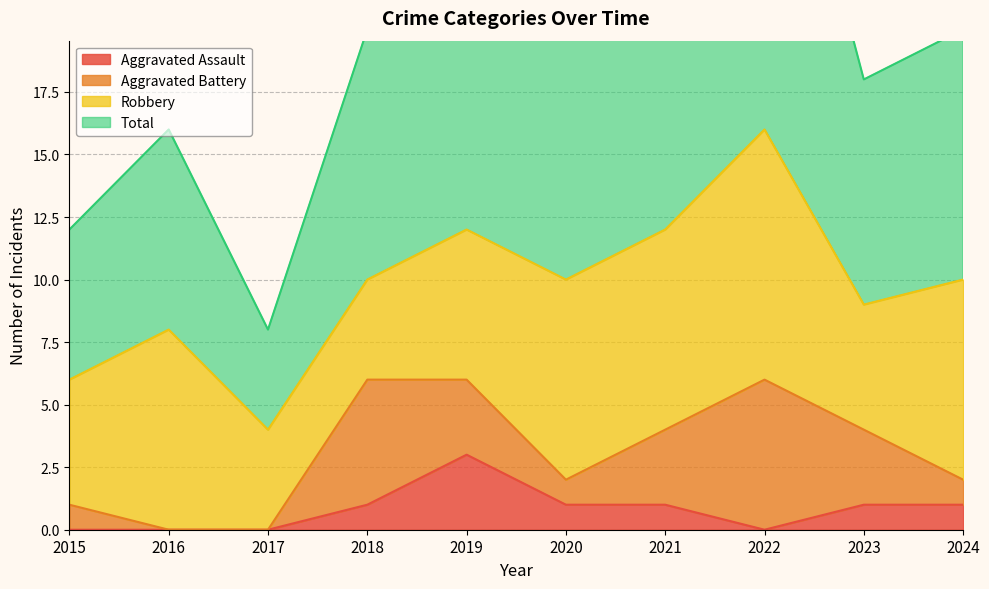

True or false: Total has a value of 2 at 2017.

False